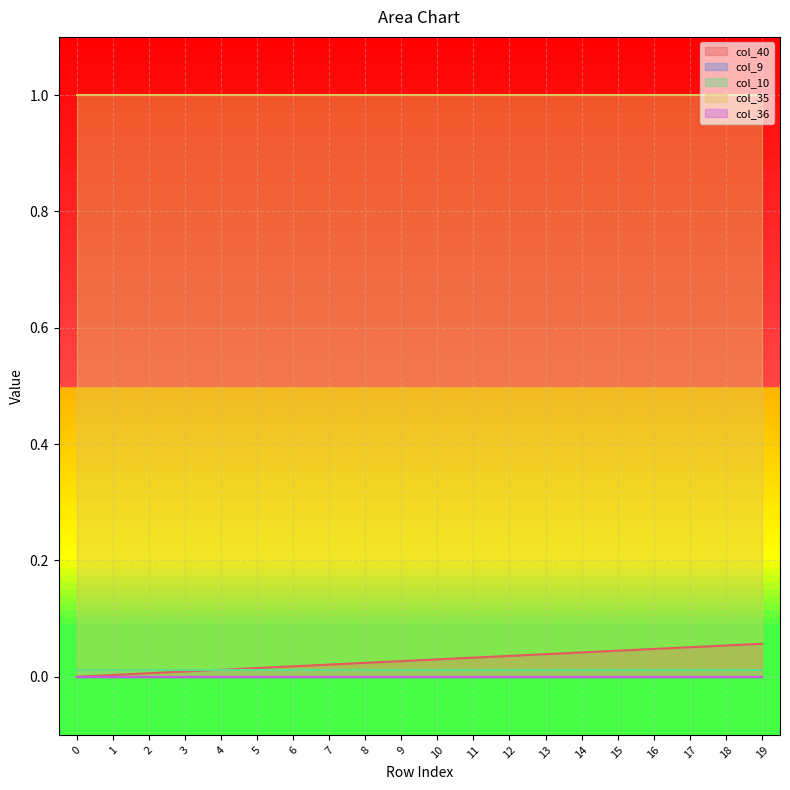

True or false: col_9 and col_36 intersect in this chart.

False